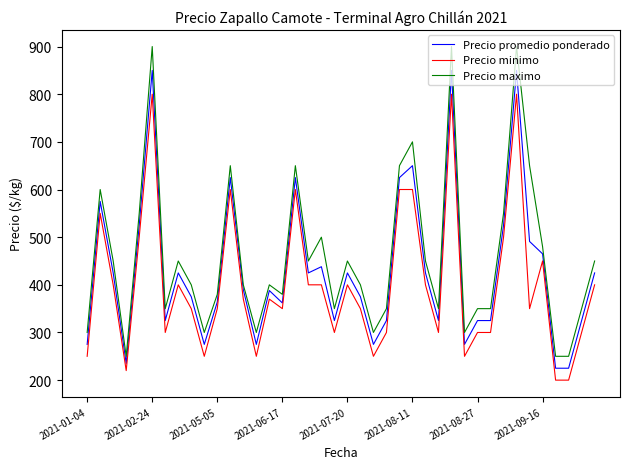

What is the greatest value displayed?

900